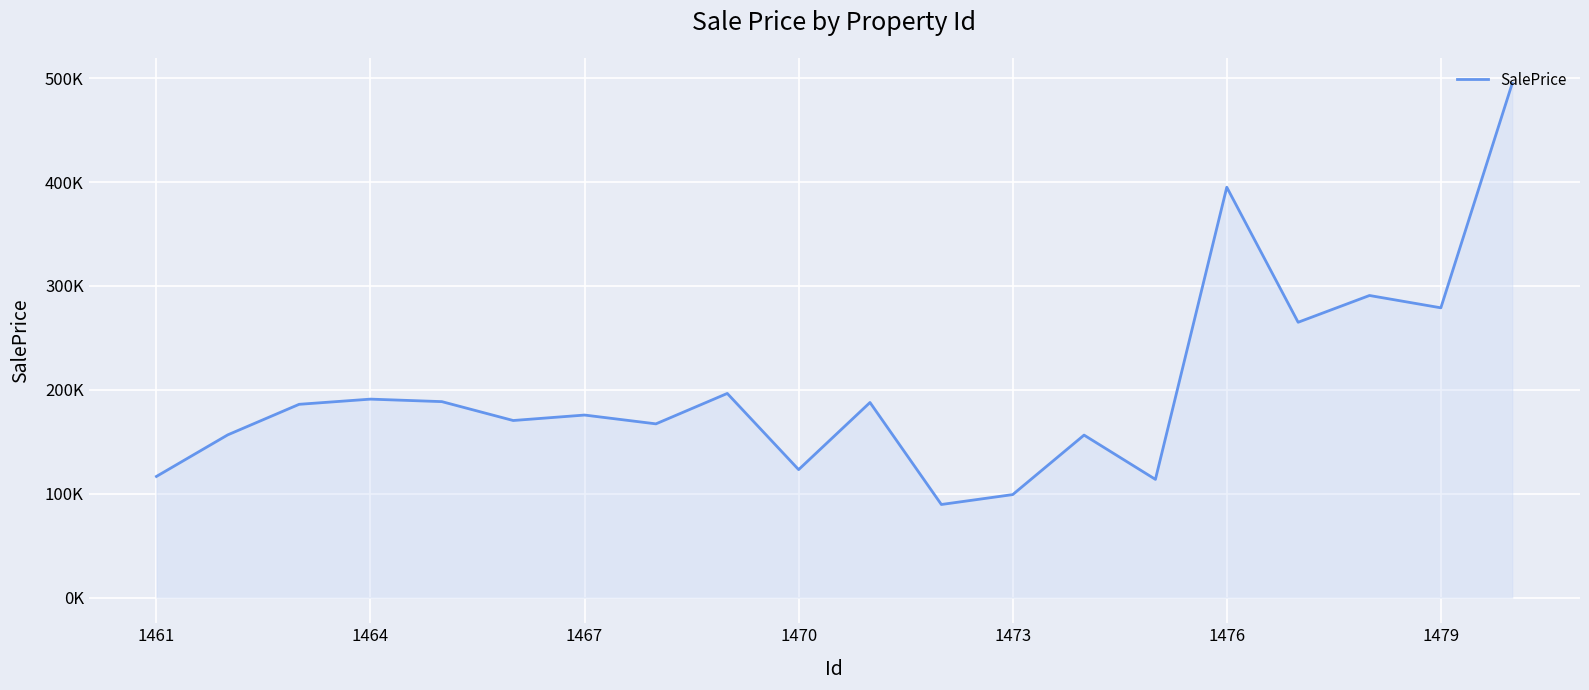

What is the sum of all values?

4043932.9